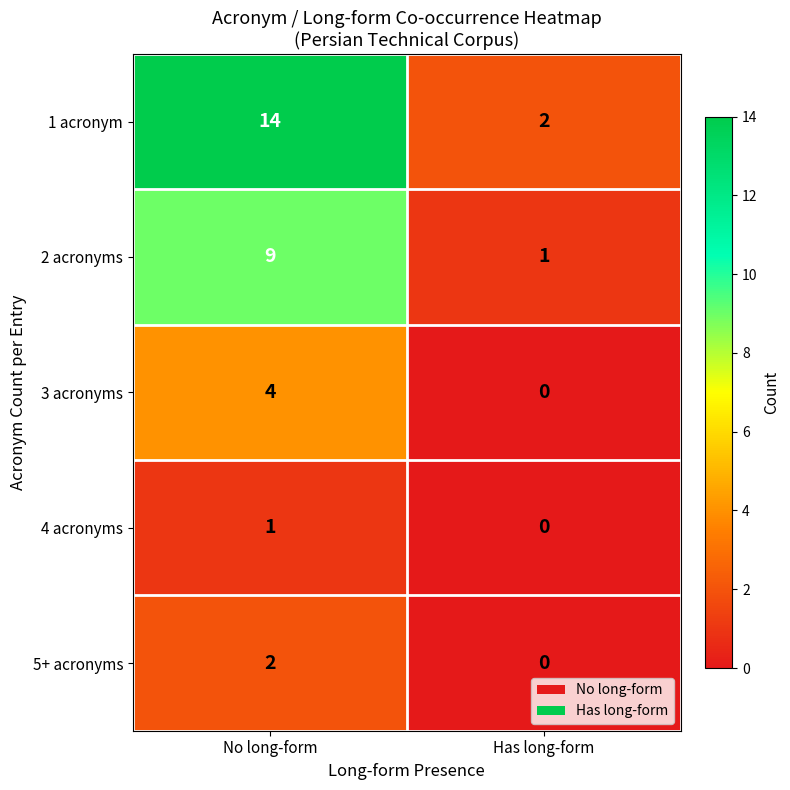

How many values in the 1 acronym series are below 14?

1